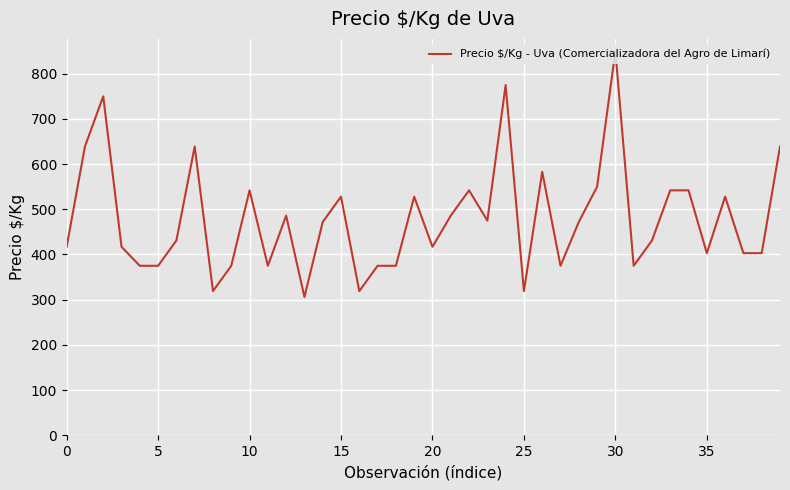

Which has a higher value, 10 or 14?

10